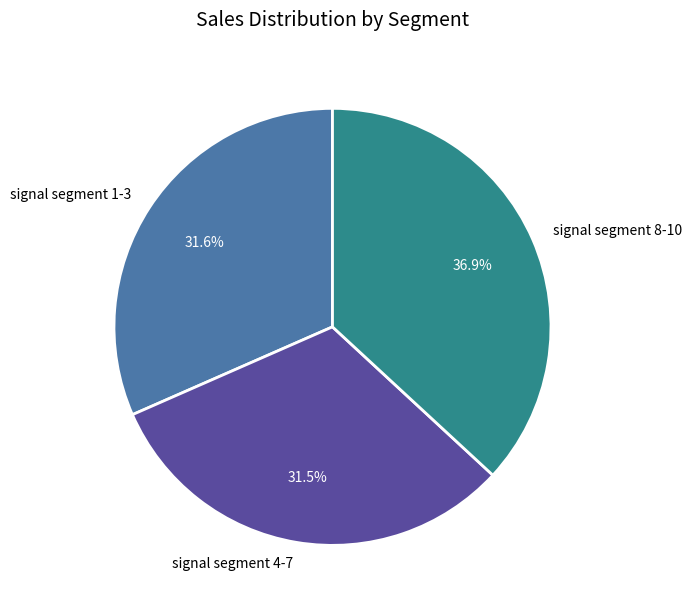

Is signal segment 4-7 the majority of the pie?

No